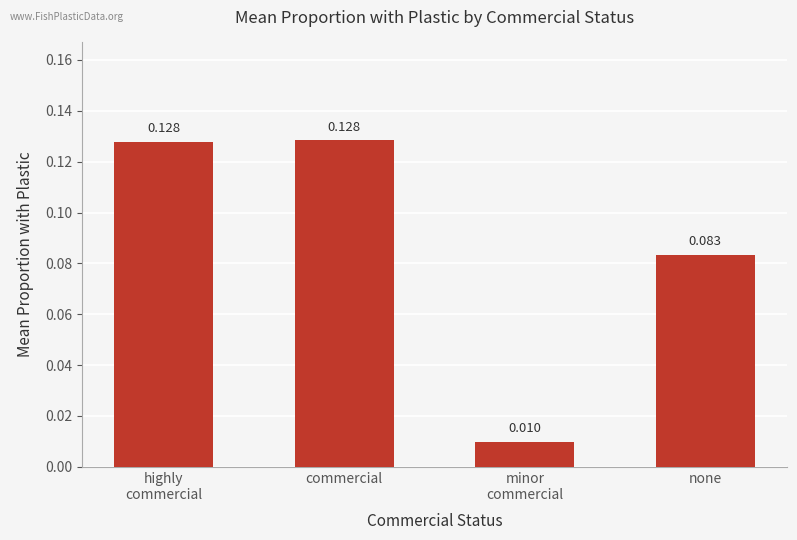

Between commercial and none, which is larger?

commercial